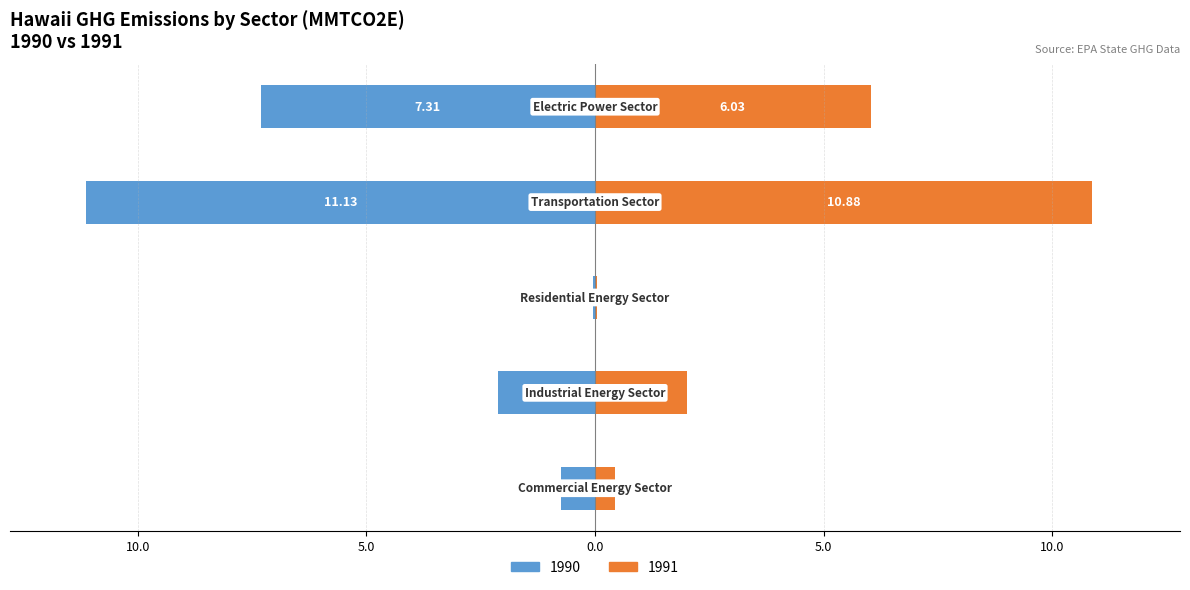

Is it true that Commercial Energy Sector equals 1.2 at 1992?

False